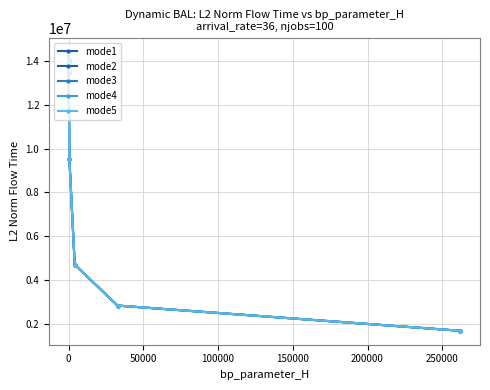

How many data points in mode5 are less than 13492465?

4